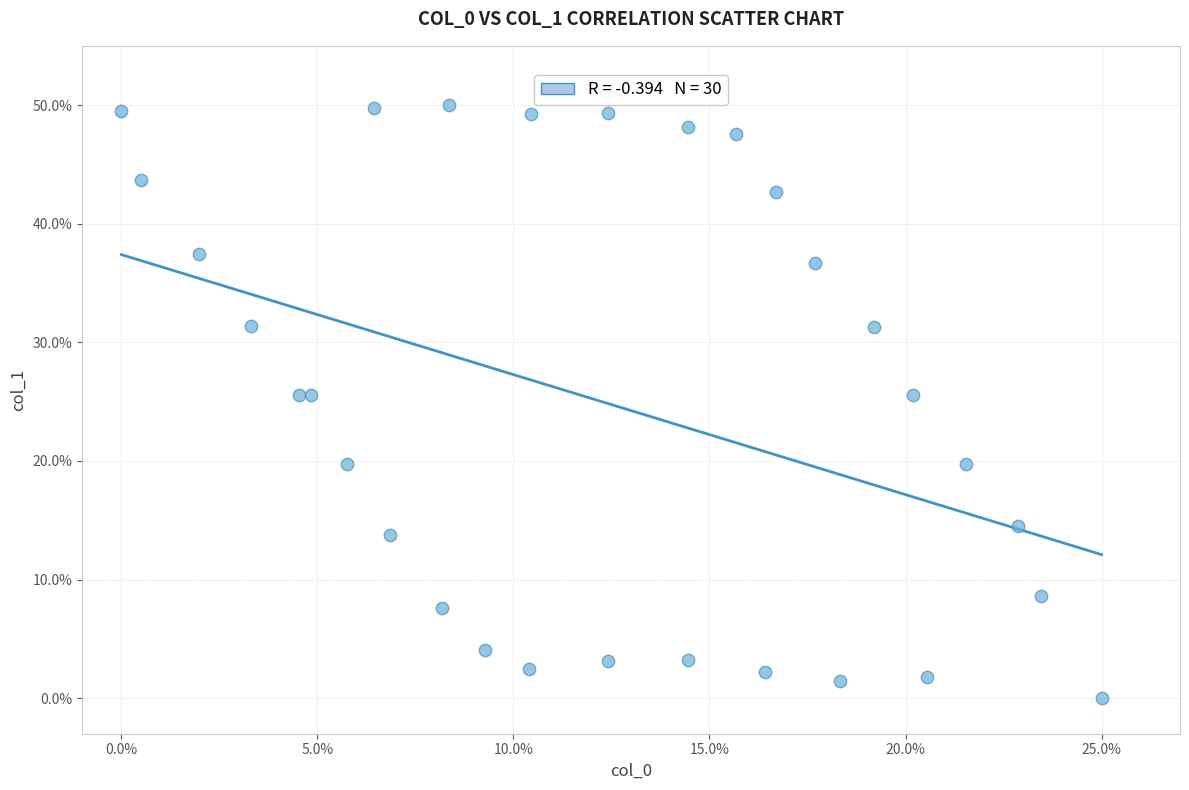

What is the range of Y values (max minus min)?

50.0